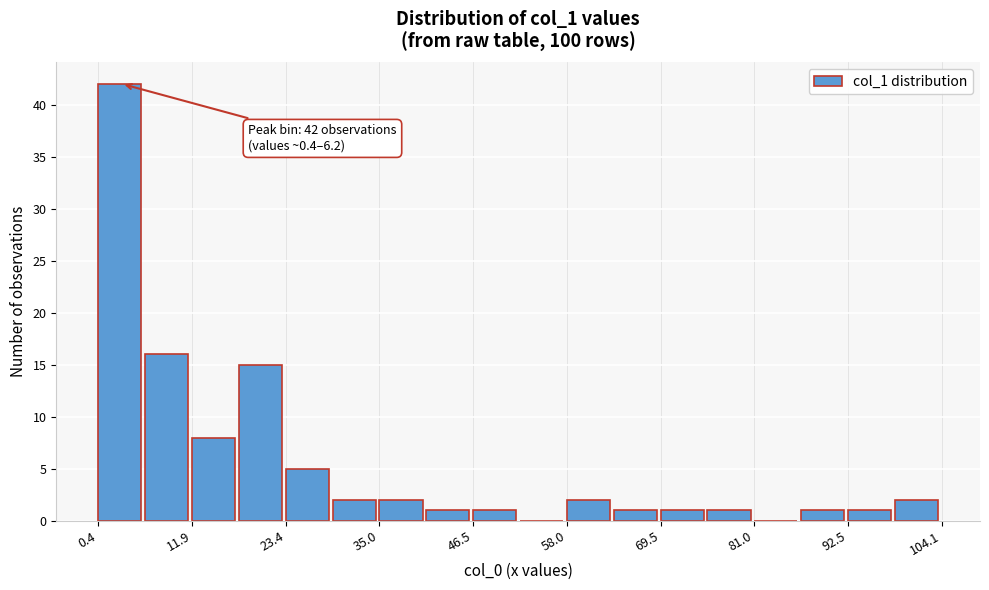

Read against the x-axis, roughly where is the centre of the tallest bar?

4